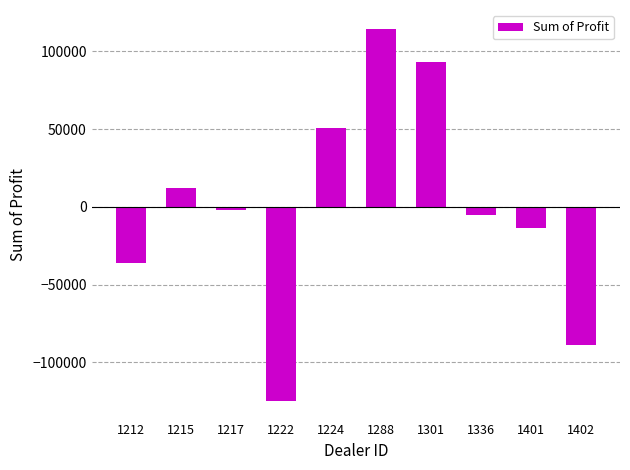

Read the value at 1401.

-13596.2